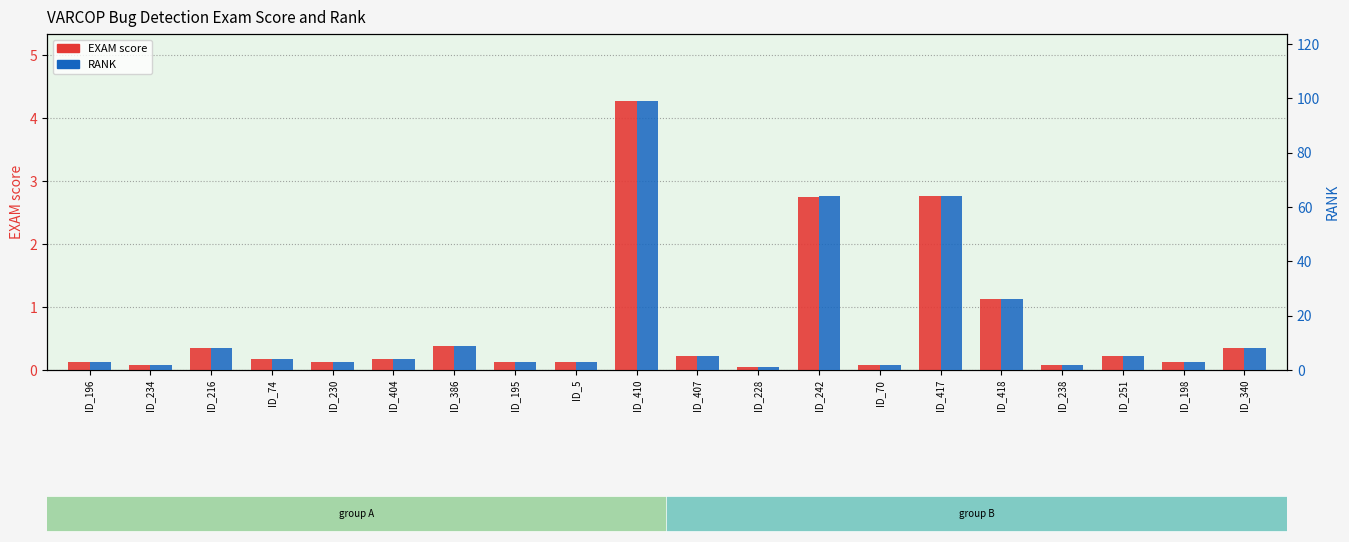

At which label does EXAM score reach its peak?

ID_410